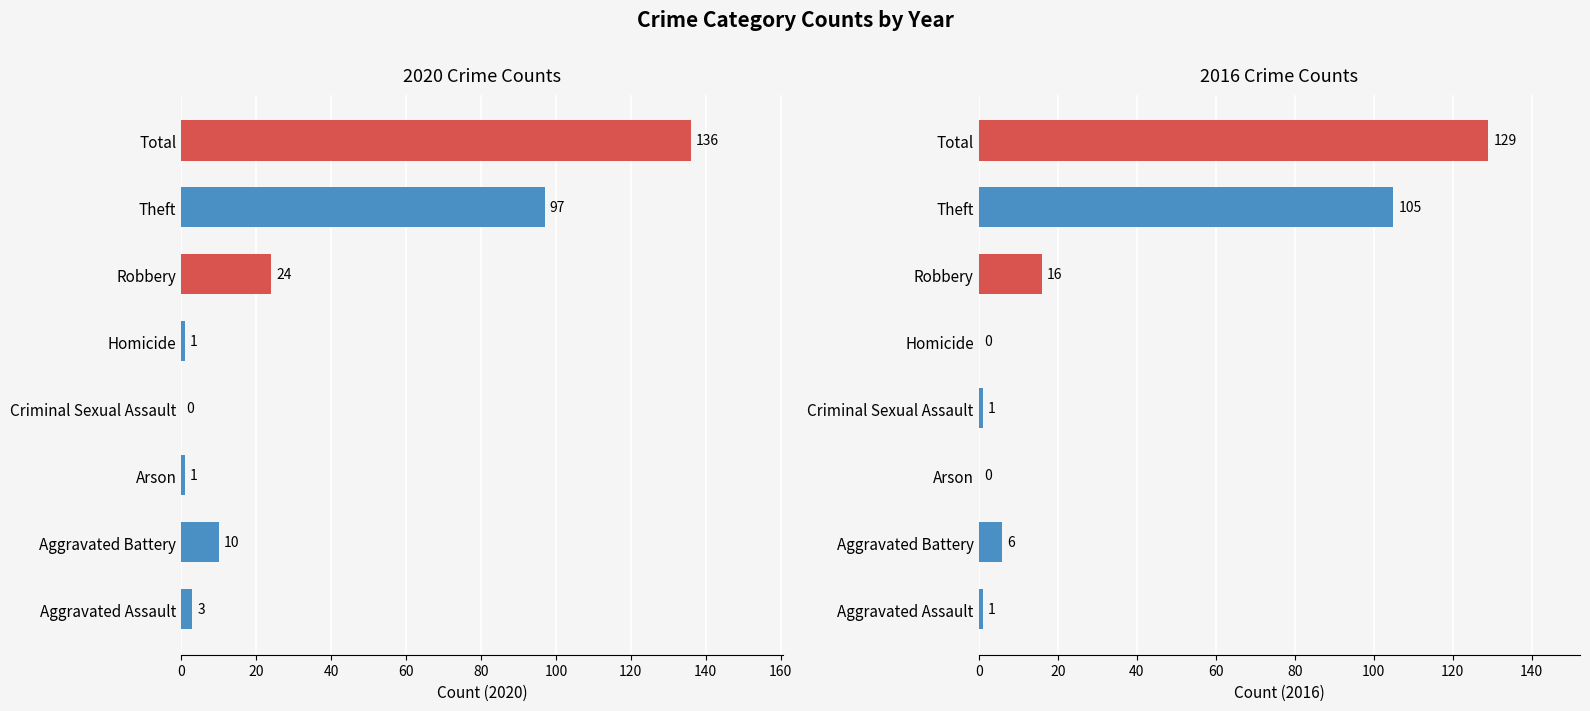

Are the bars grouped side by side (vs. stacked)?

Yes